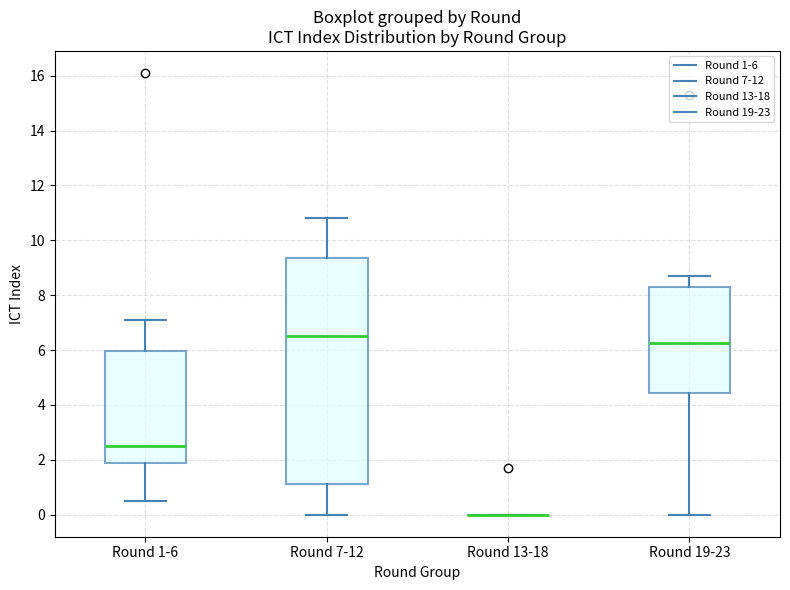

Reading left to right, read every box against the y-axis: the position of its median line, the range the box covers, and the ends of its whiskers. The values are not printed on the chart, so give them approximately, as read against the axis.

Round 1-6: median 2.6, box 1.8 to 6.0, whiskers 0.6 to 7.2
Round 7-12: median 6.6, box 1.2 to 9.4, whiskers 0.0 to 10.8
Round 13-18: box collapsed to a line at 0.0, whiskers 0.0 to 0.0
Round 19-23: median 6.2, box 4.4 to 8.4, whiskers 0.0 to 8.8